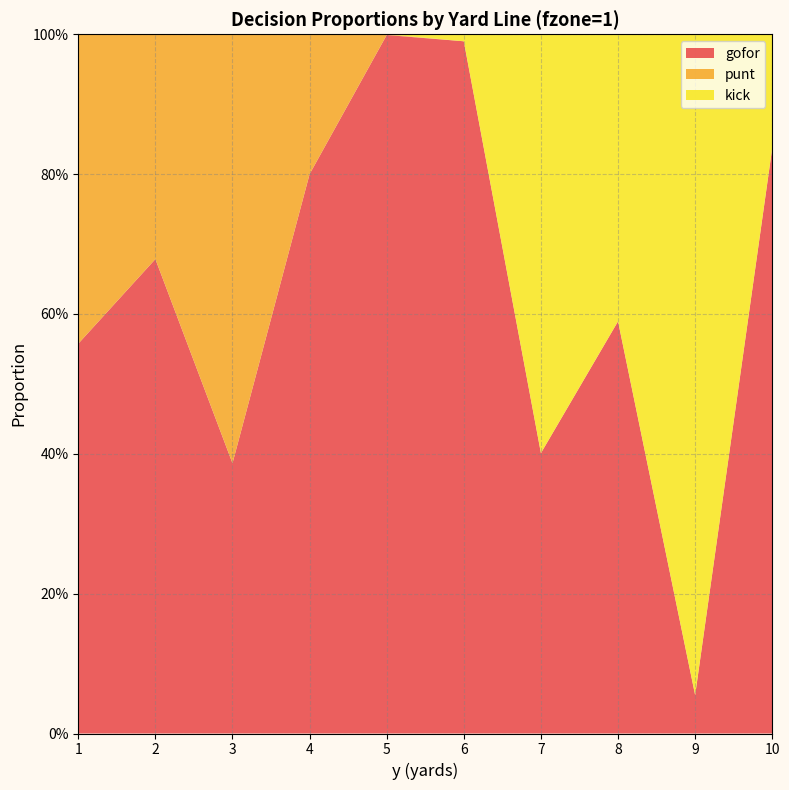

Reading left to right, extract all data points from this chart.

gofor: 0.6	0.7	0.4	0.8	1.0	1.0	0.4	0.6	0.1	0.8
punt: 0.4	0.3	0.6	0.2	0.0	0.0	0.0	0.0	0.0	0.0
kick: 0.0	0.0	0.0	0.0	0.0	0.0	0.6	0.4	0.9	0.2